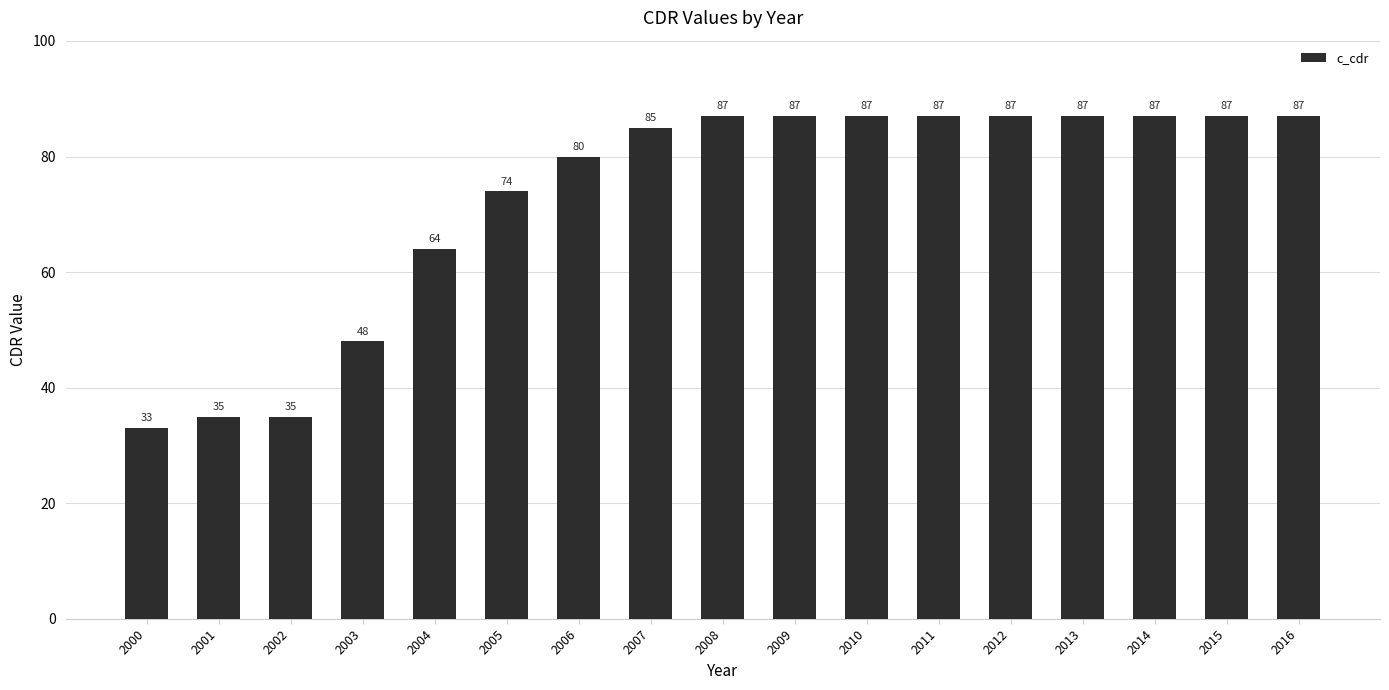

What is the value of the 7th bar from the left?

80